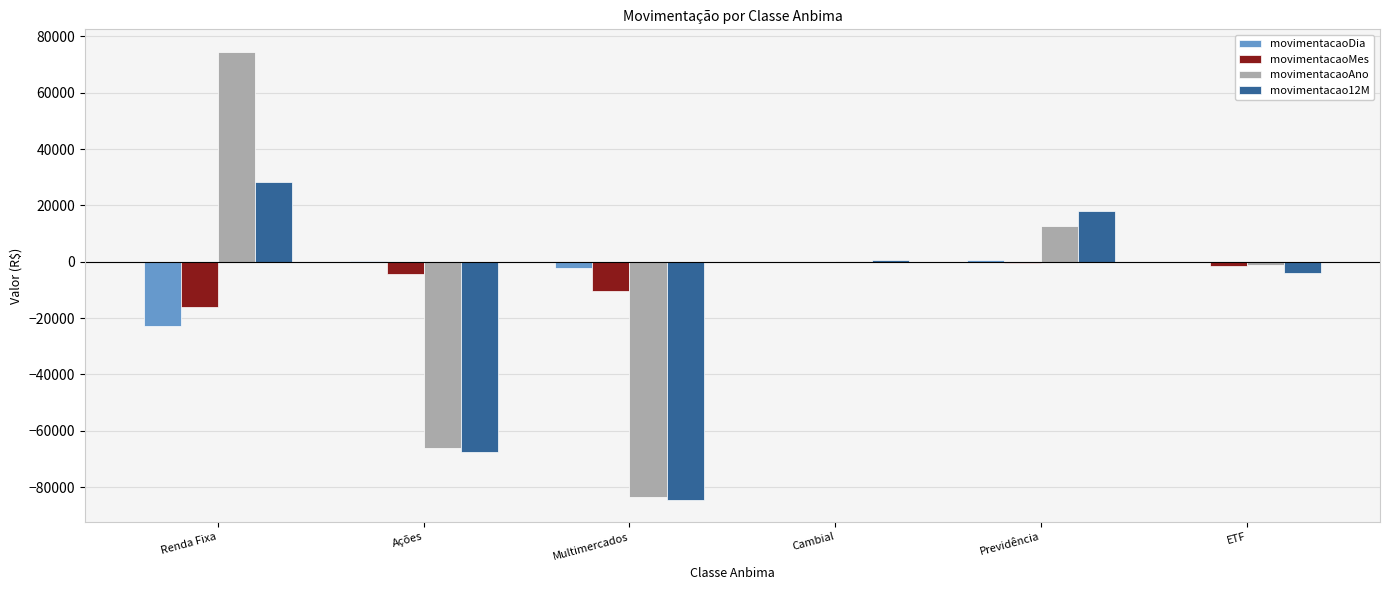

The movimentacaoAno series shows -124246.9 at Multimercados. True or false?

False